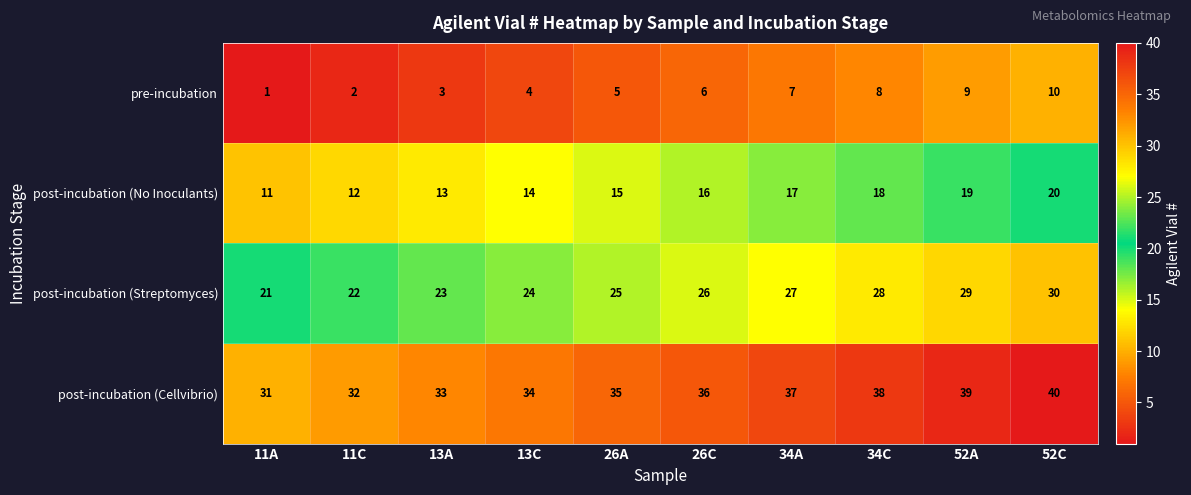

Rank the series by their average value, from lowest to highest.

pre-incubation, post-incubation (No Inoculants), post-incubation (Streptomyces), post-incubation (Cellvibrio)